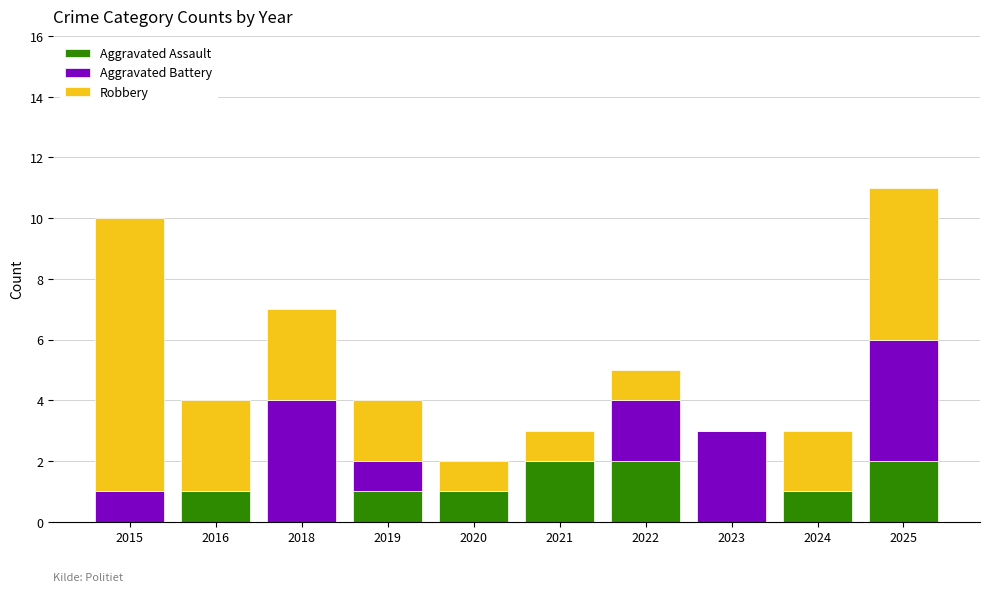

Is it true that Aggravated Assault equals 0 at 2023?

True